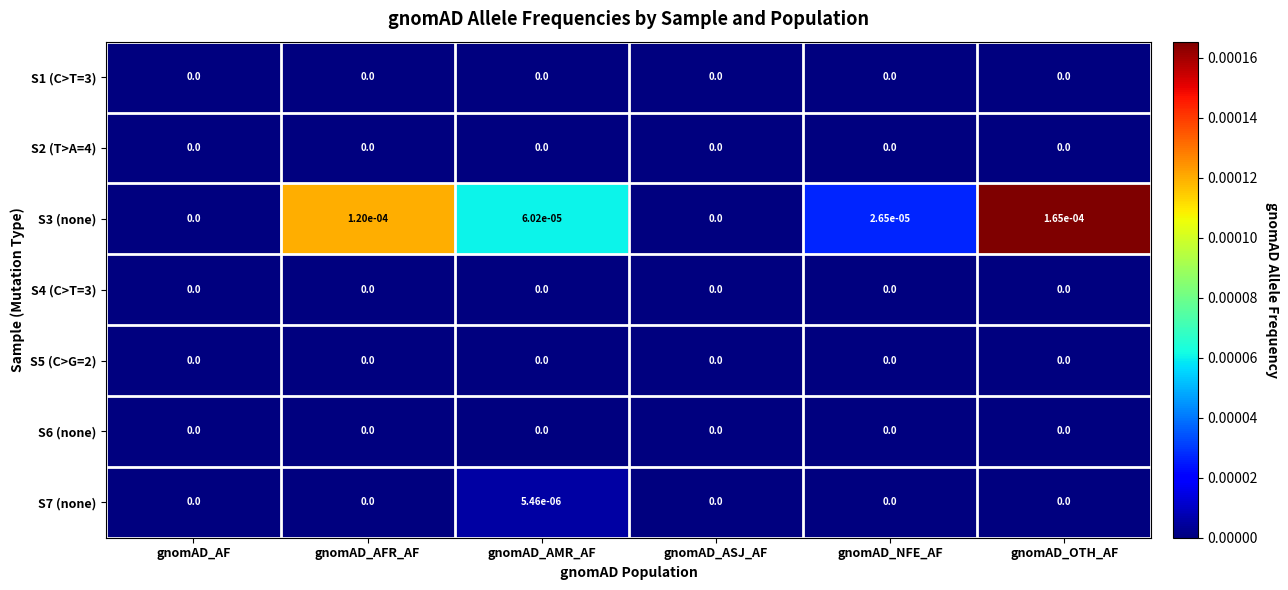

True or false: S3 (none) has a value of 0.0 at gnomAD_AMR_AF.

True